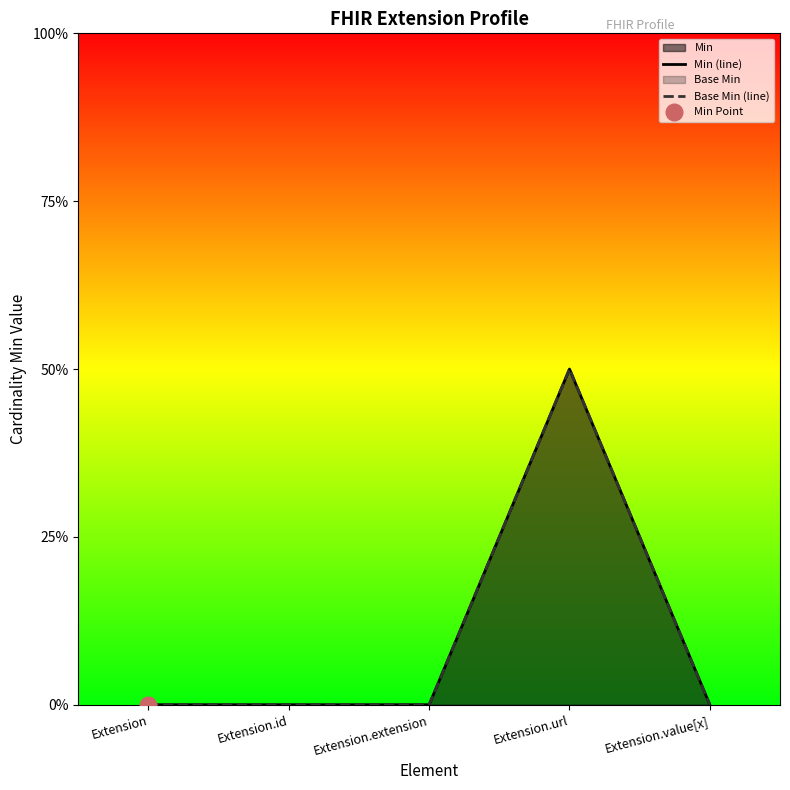

True or false: Base Min (line) and Min (line) intersect in this chart.

False